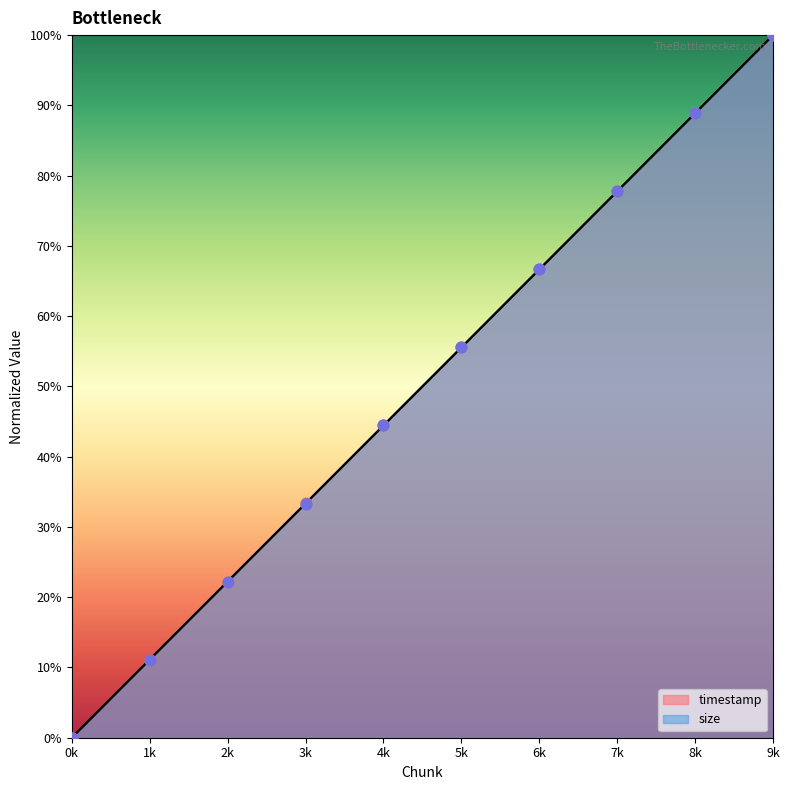

What are all the series names shown in the legend?

timestamp, size